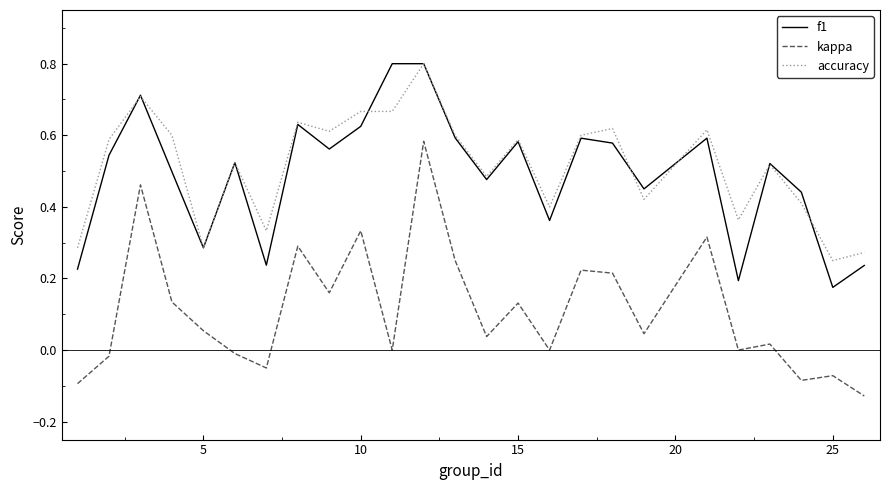

True or false: kappa and accuracy cross at least once.

False